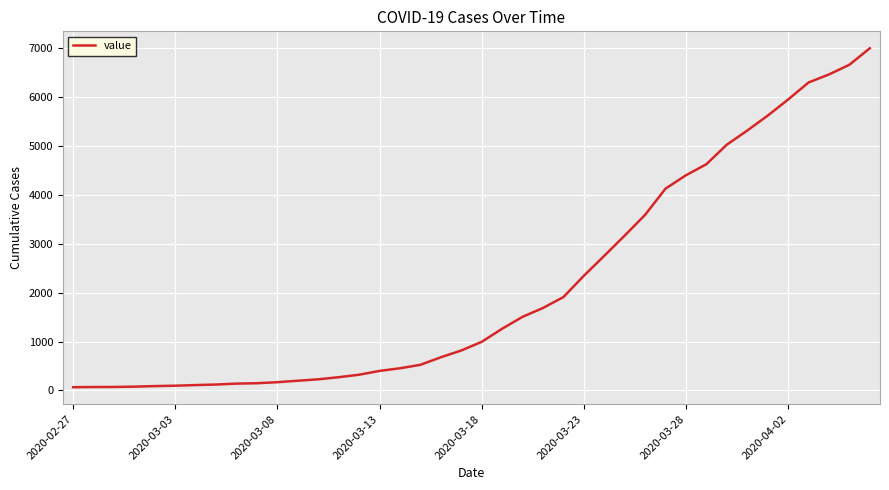

What is the maximum value shown in the chart?

7004